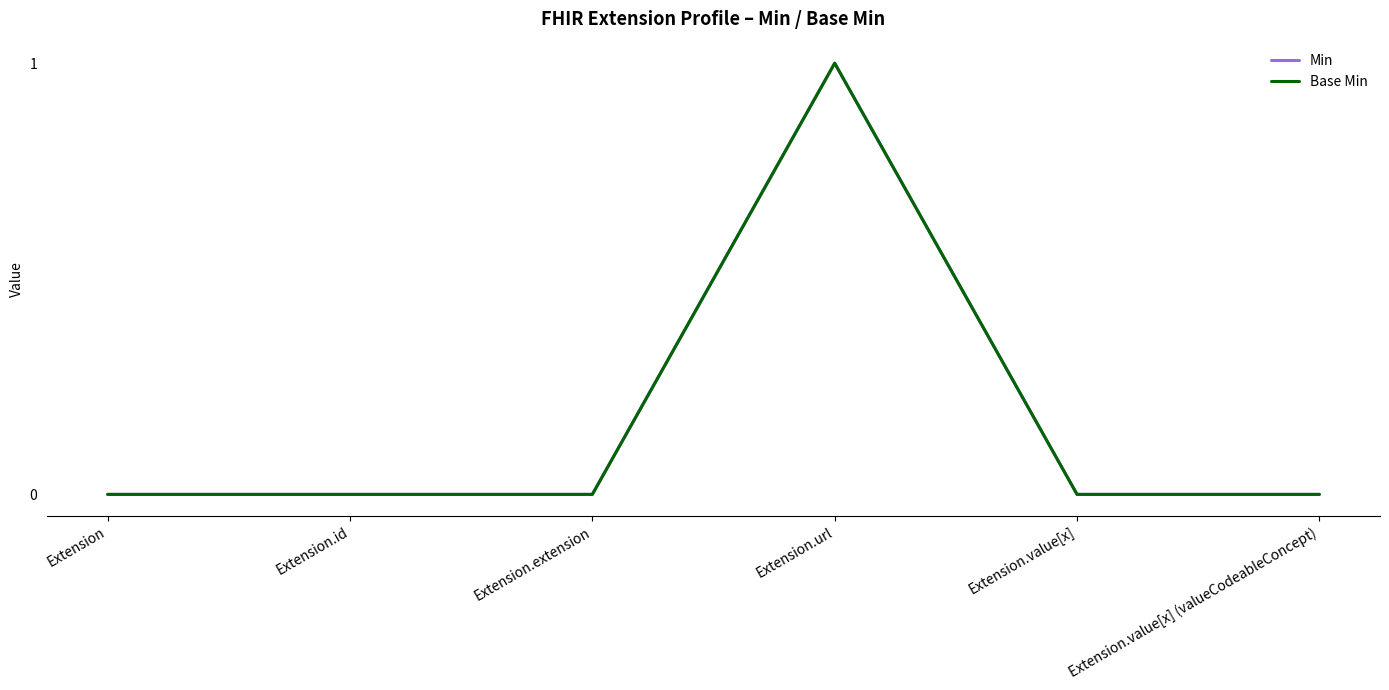

Is this an area chart (filled region under the line)?

No